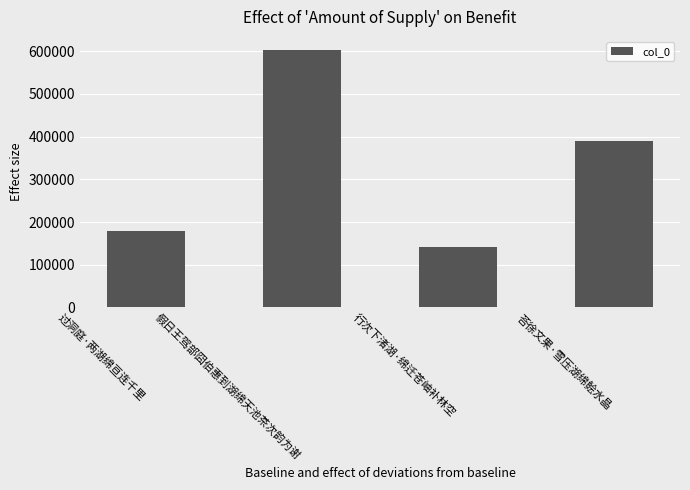

Reading left to right, list all the values displayed in this chart.

179567	603305	140474	389977